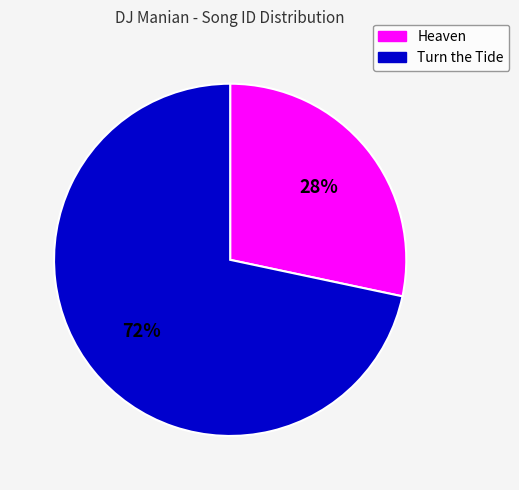

What is the ratio of the value at Heaven to the value at Turn the Tide?

0.4